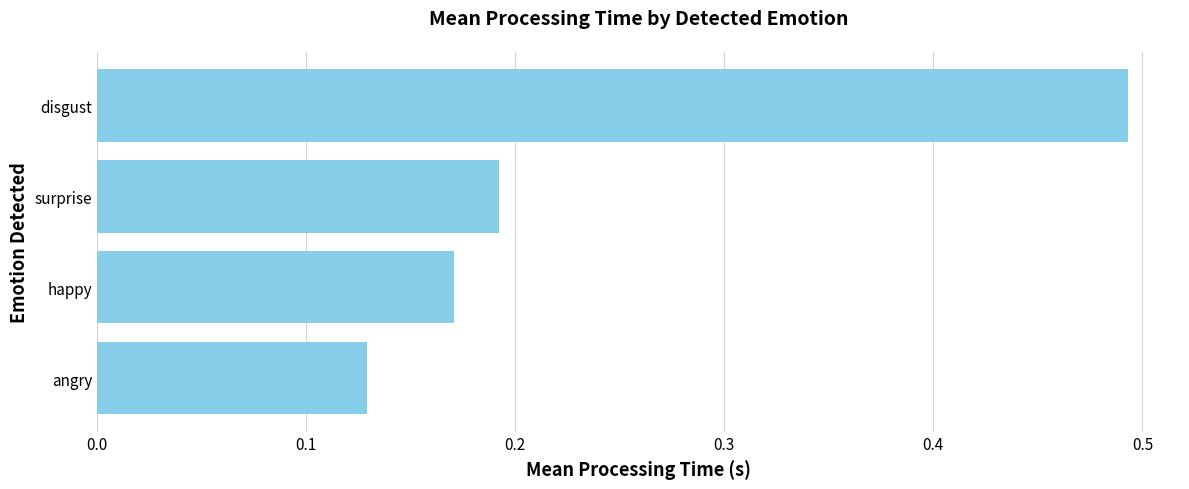

Are the bars grouped side by side (vs. stacked)?

No